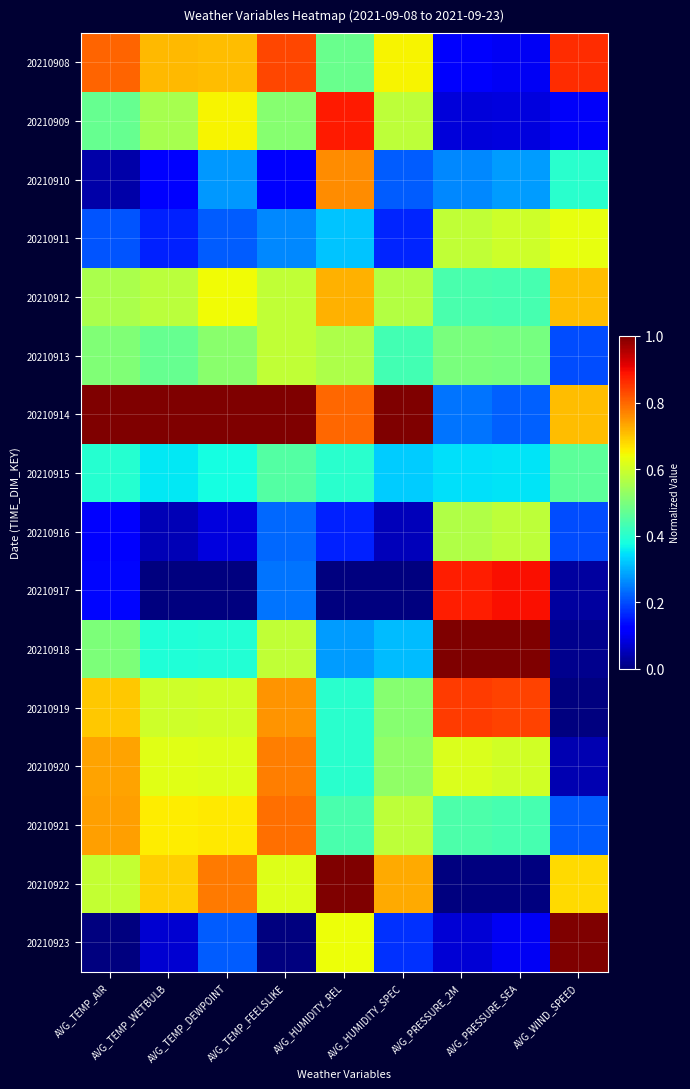

How many distinct data groups are displayed?

16